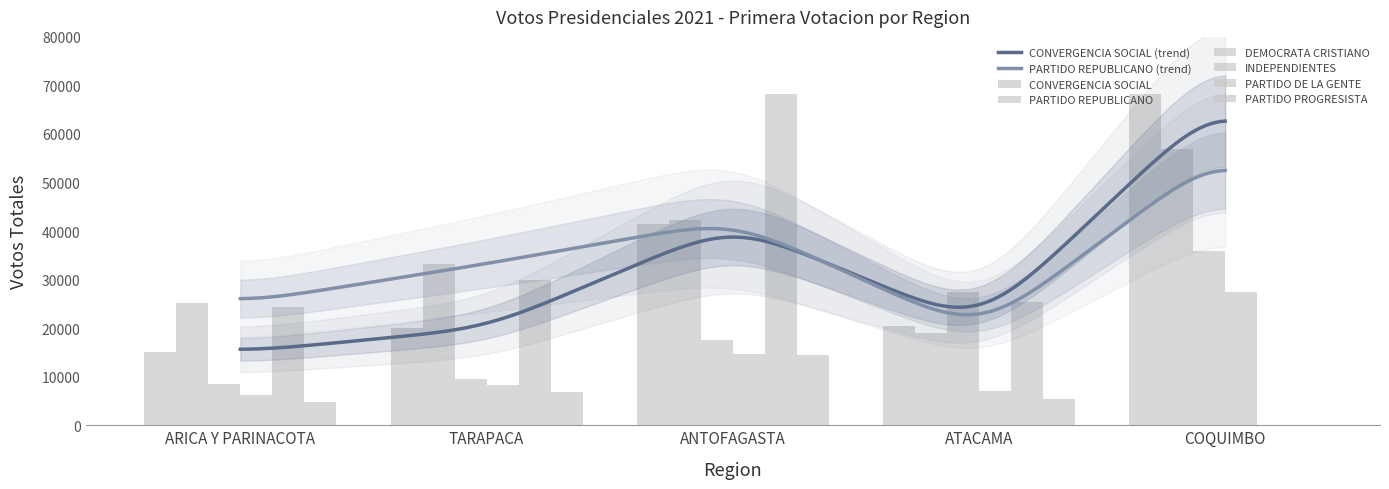

Between ANTOFAGASTA and ATACAMA, which series saw the biggest shift?

PARTIDO DE LA GENTE